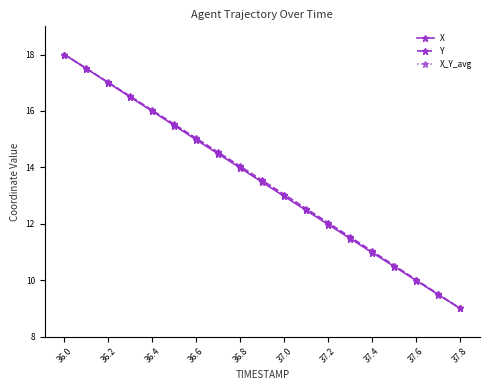

What is the maximum value for Y?

18.0